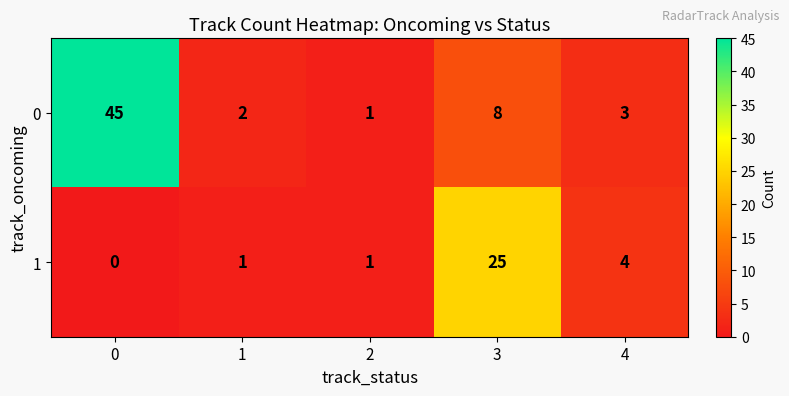

Rank the series at 1 from lowest to highest value.

1, 0